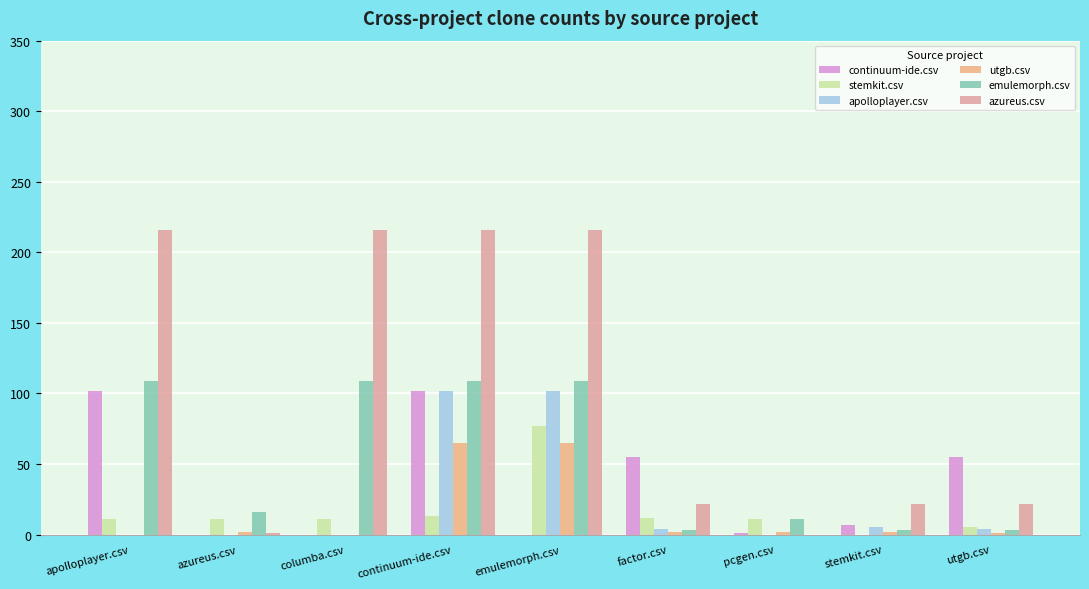

Is the value of emulemorph.csv at factor.csv greater than the value of continuum-ide.csv at columba.csv?

Yes